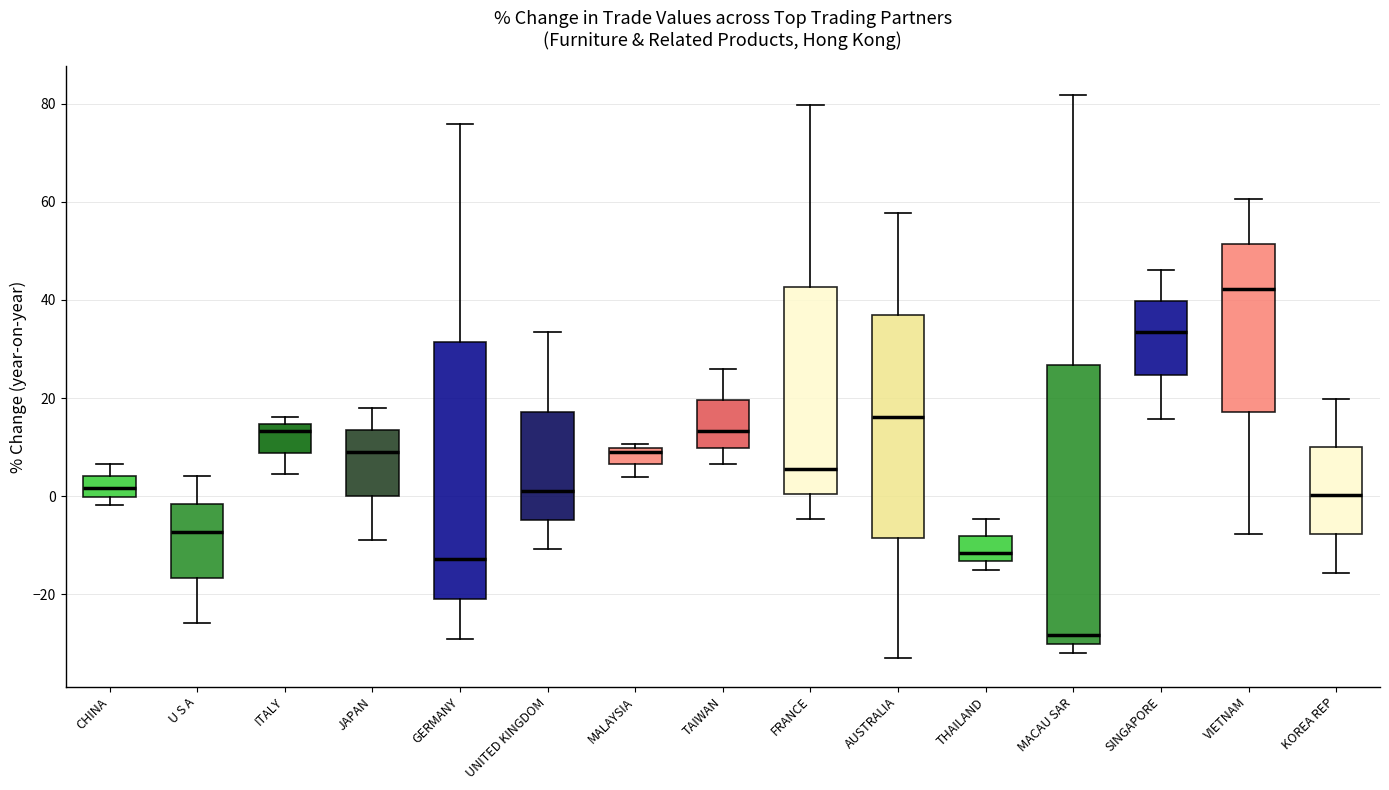

Which box's median line is the highest?

VIETNAM